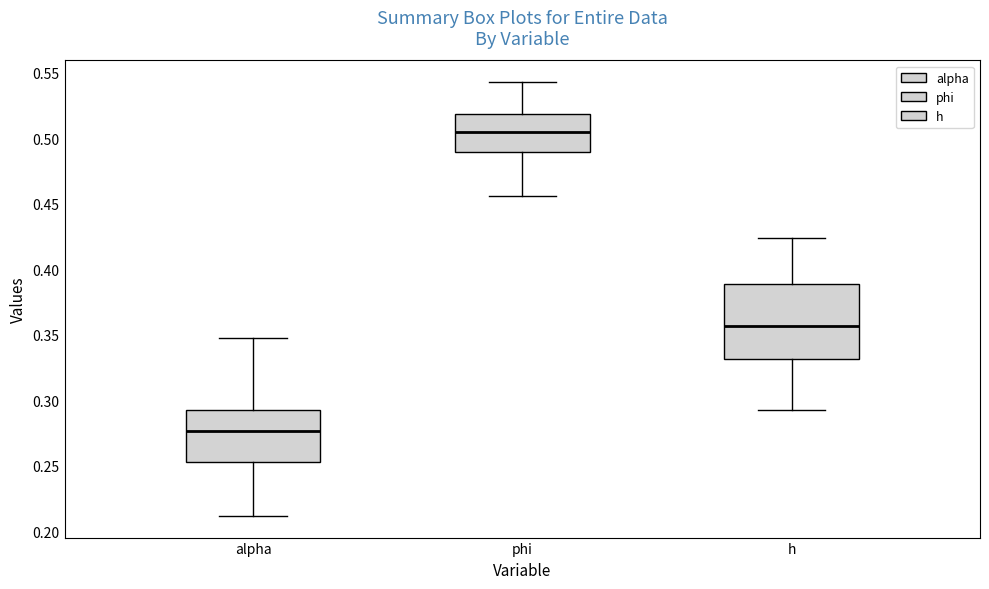

Where does the upper whisker of the box for alpha end on the y-axis? The values are not printed on the chart, so give them approximately, as read against the axis.

0.345